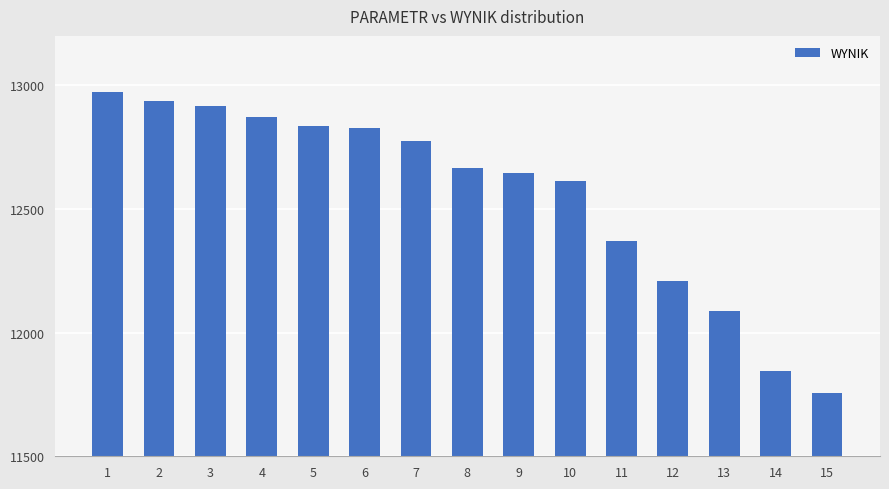

What is the difference between the second highest and minimum values?

1184